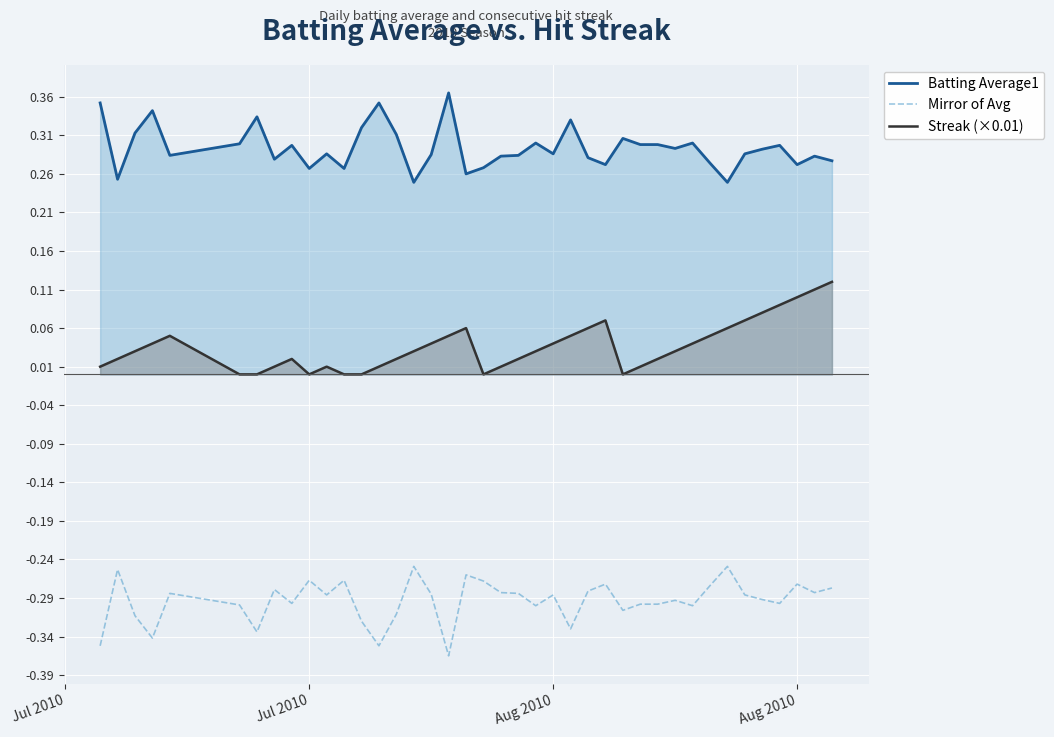

What is the lowest value of the Batting Average1 series?

0.2